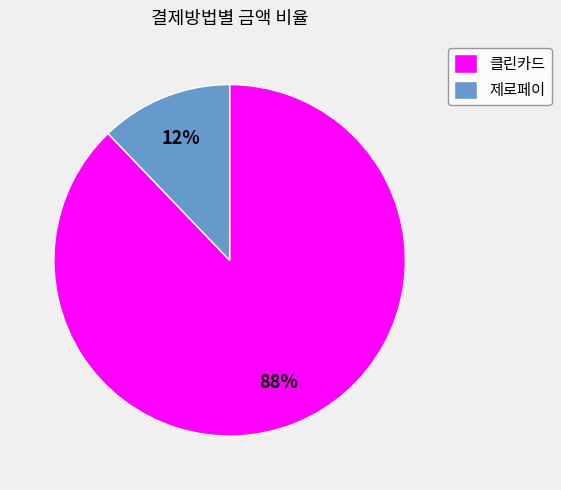

What is the smallest slice in the pie chart?

제로페이